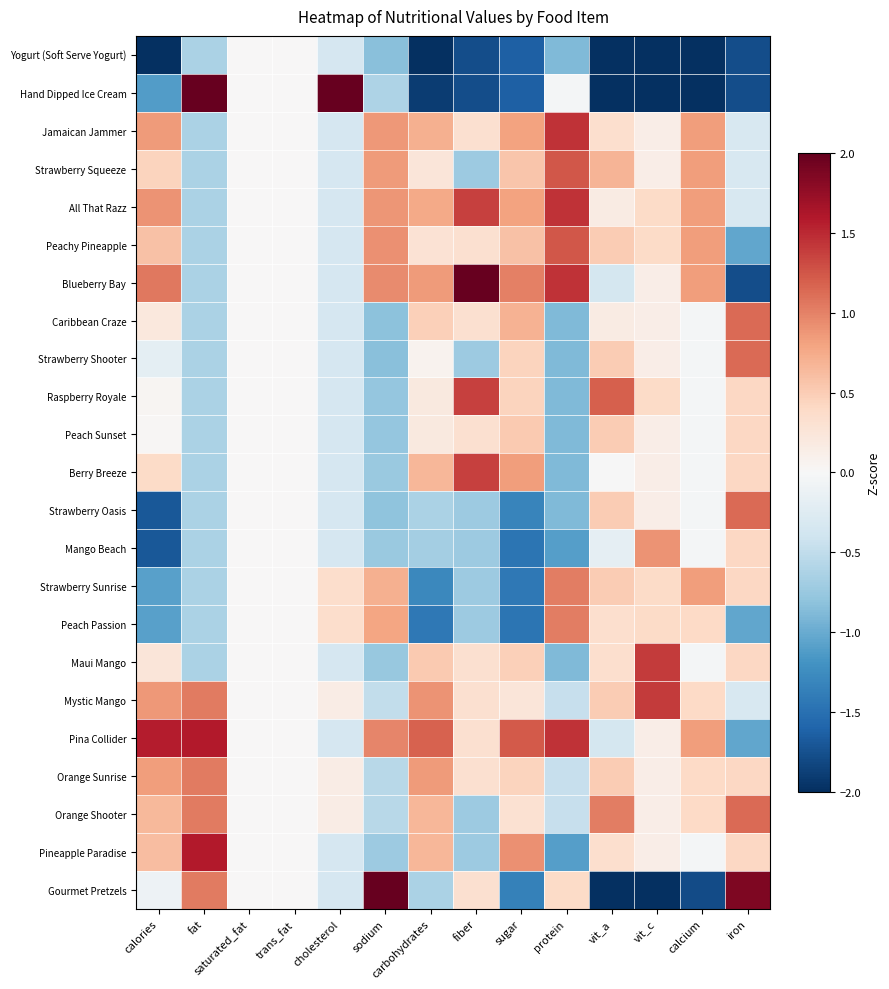

What is the maximum value shown in the chart?

4.6